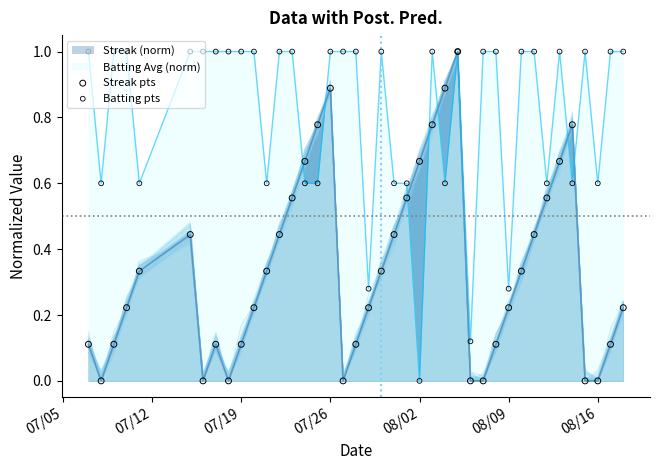

Which series contains the lowest Y value?

Streak pts